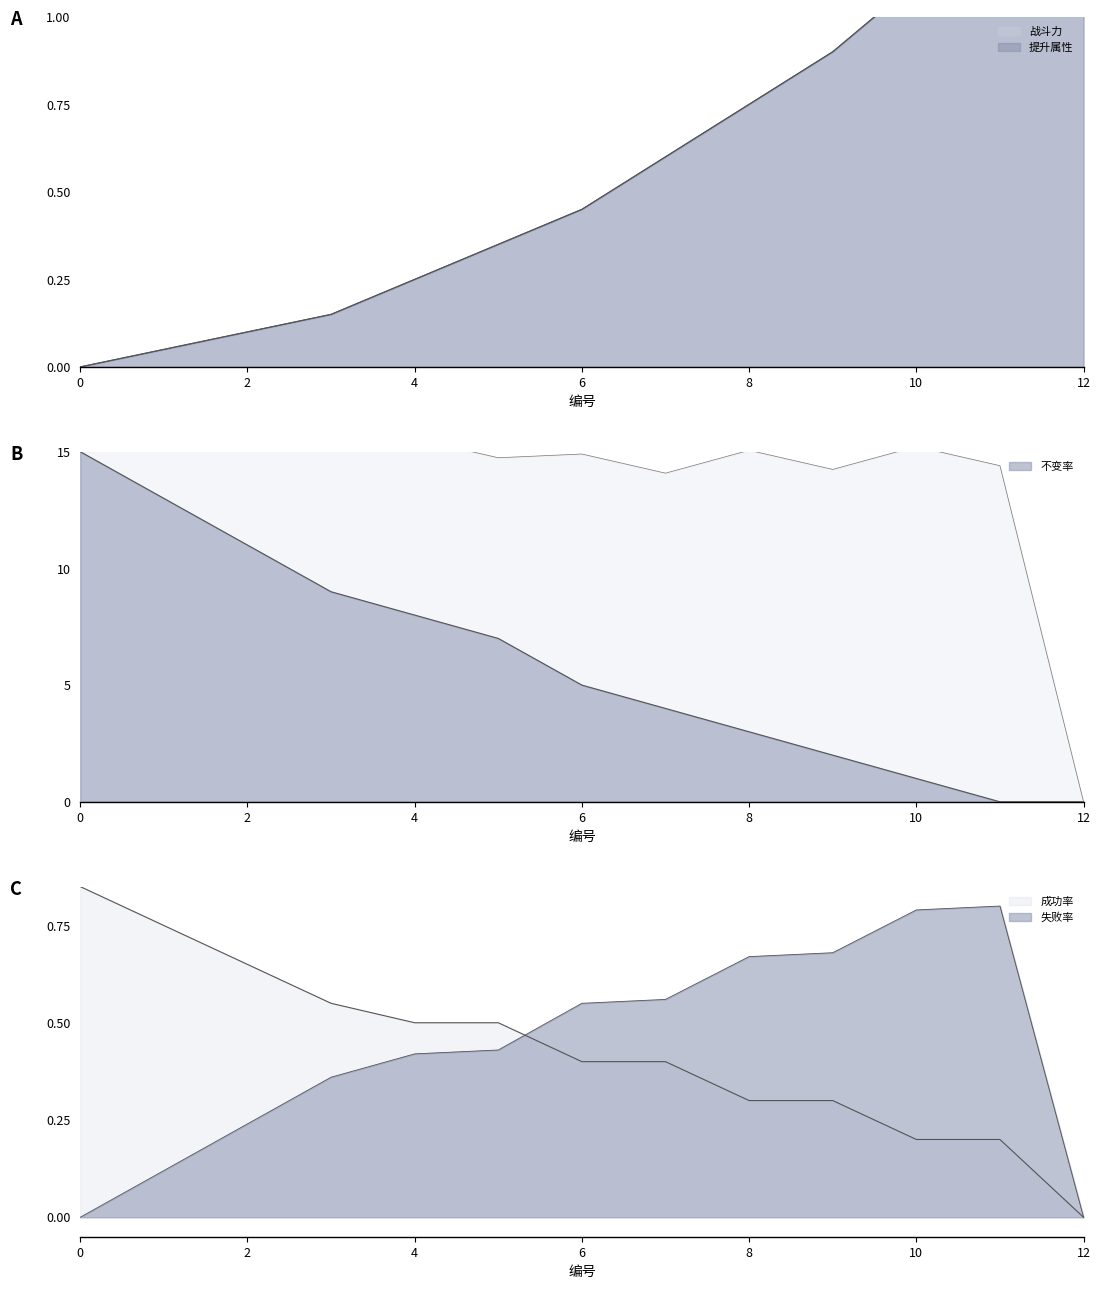

At how many categories does at least one series exceed 10?

3